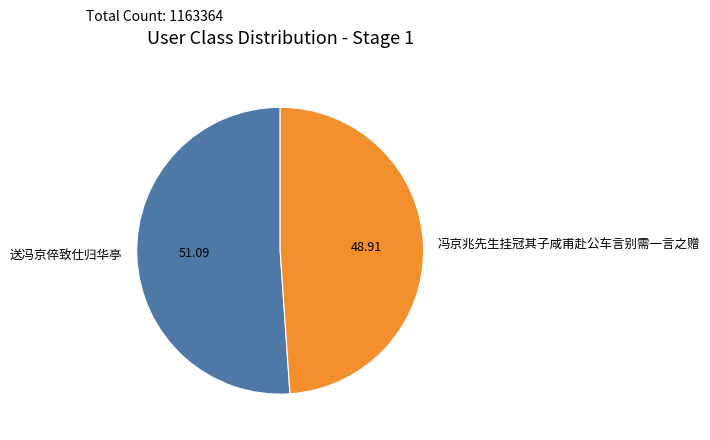

Which slice is the largest?

送冯京倅致仕归华亭